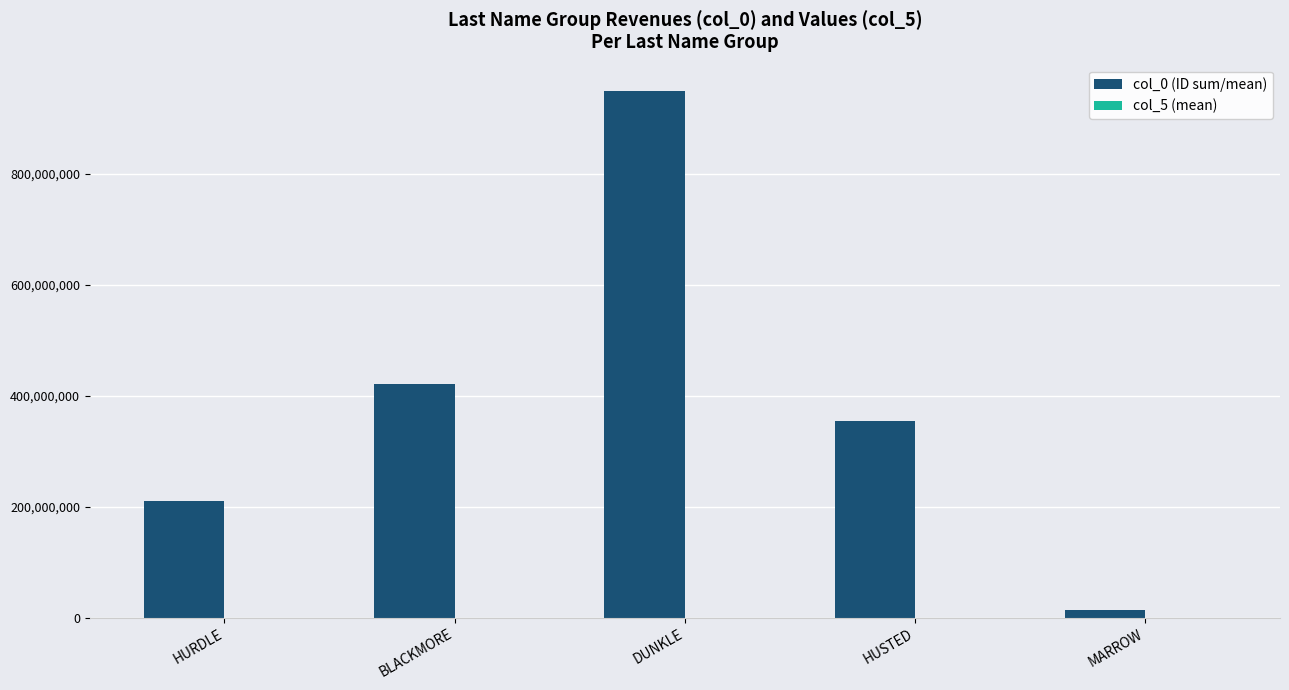

Which series has the largest total across all categories?

col_0 (ID sum/mean)